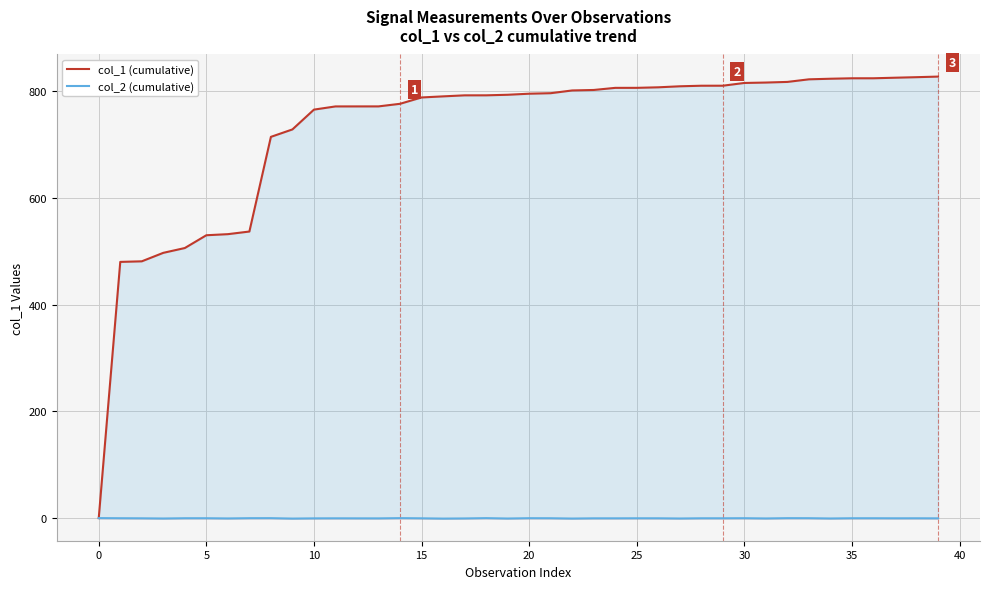

What is the total value across all series at 17?

791.1